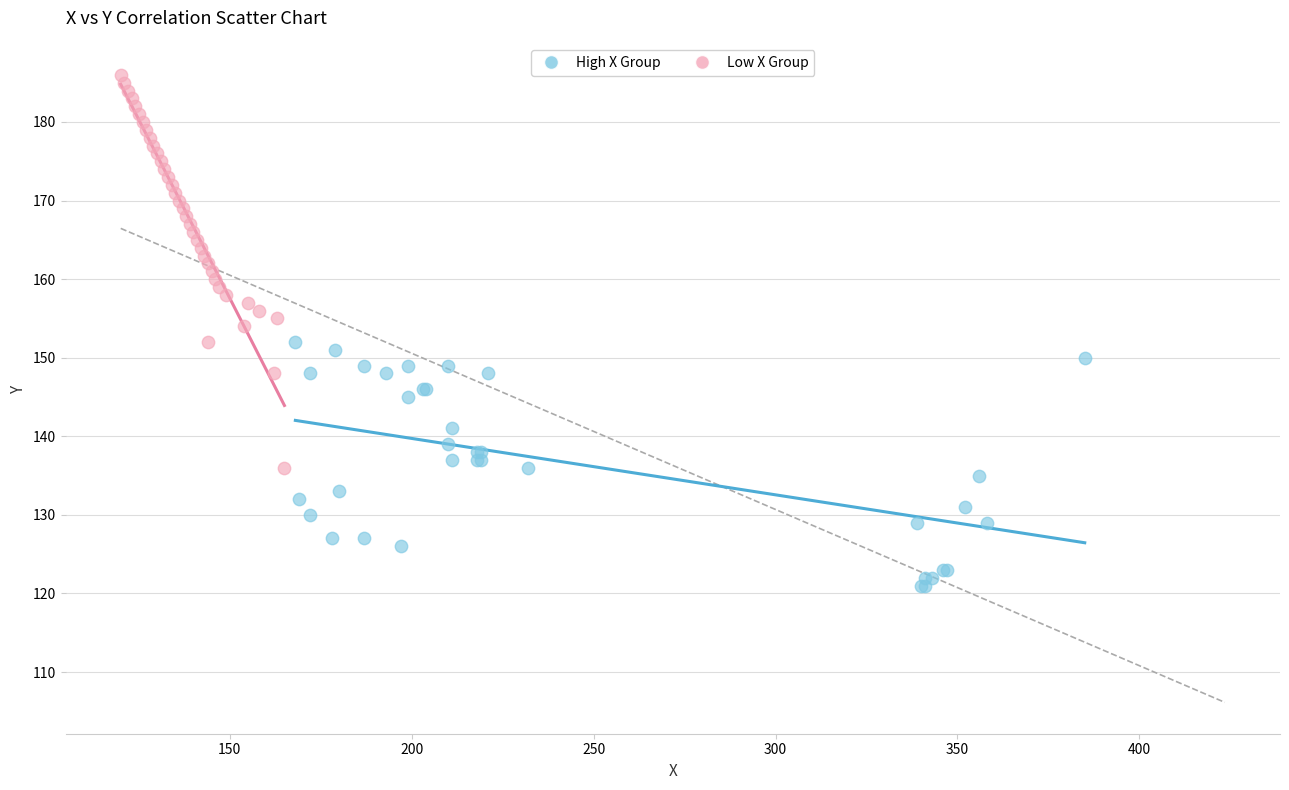

Which series contains the lowest Y value?

High X Group